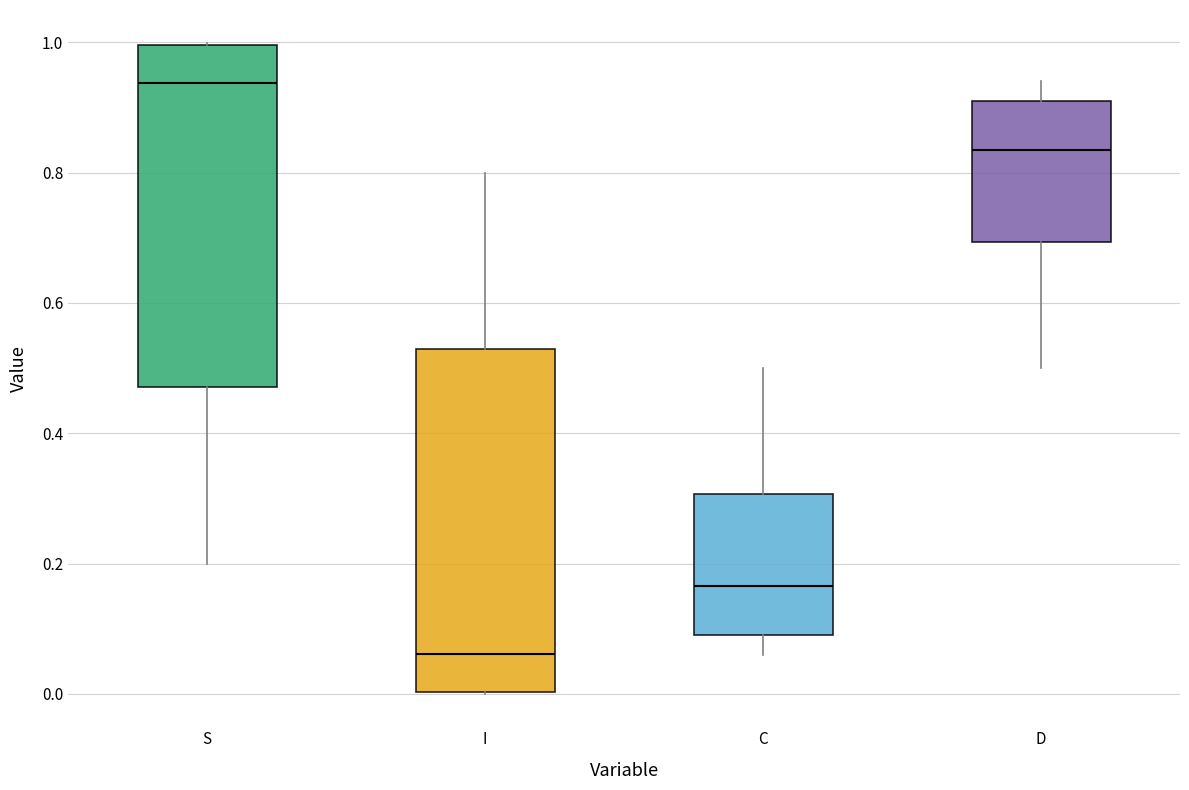

Reading left to right, transcribe this box plot: for each box, give where its median line is, the range the box spans, and where its two whiskers end, as read against the y-axis. The values are not printed on the chart, so give them approximately, as read against the axis.

S: median 0.94, box 0.48 to 1.00, whiskers 0.20 to 1.00
I: median 0.06, box 0.00 to 0.52, whiskers 0.00 to 0.80
C: median 0.16, box 0.10 to 0.30, whiskers 0.06 to 0.50
D: median 0.84, box 0.70 to 0.90, whiskers 0.50 to 0.94